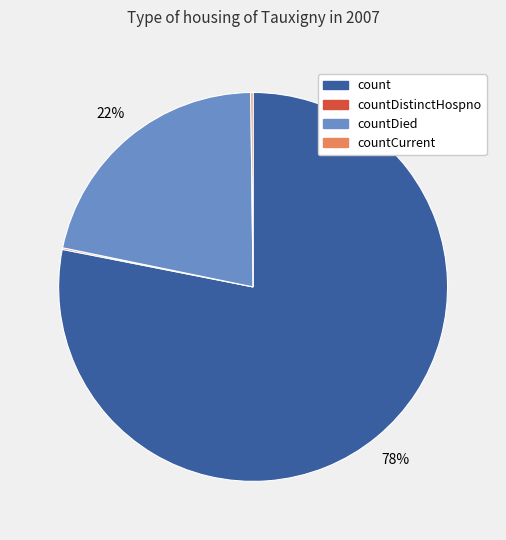

To the nearest percent, what is the difference between the largest and smallest slice percentages?

78%